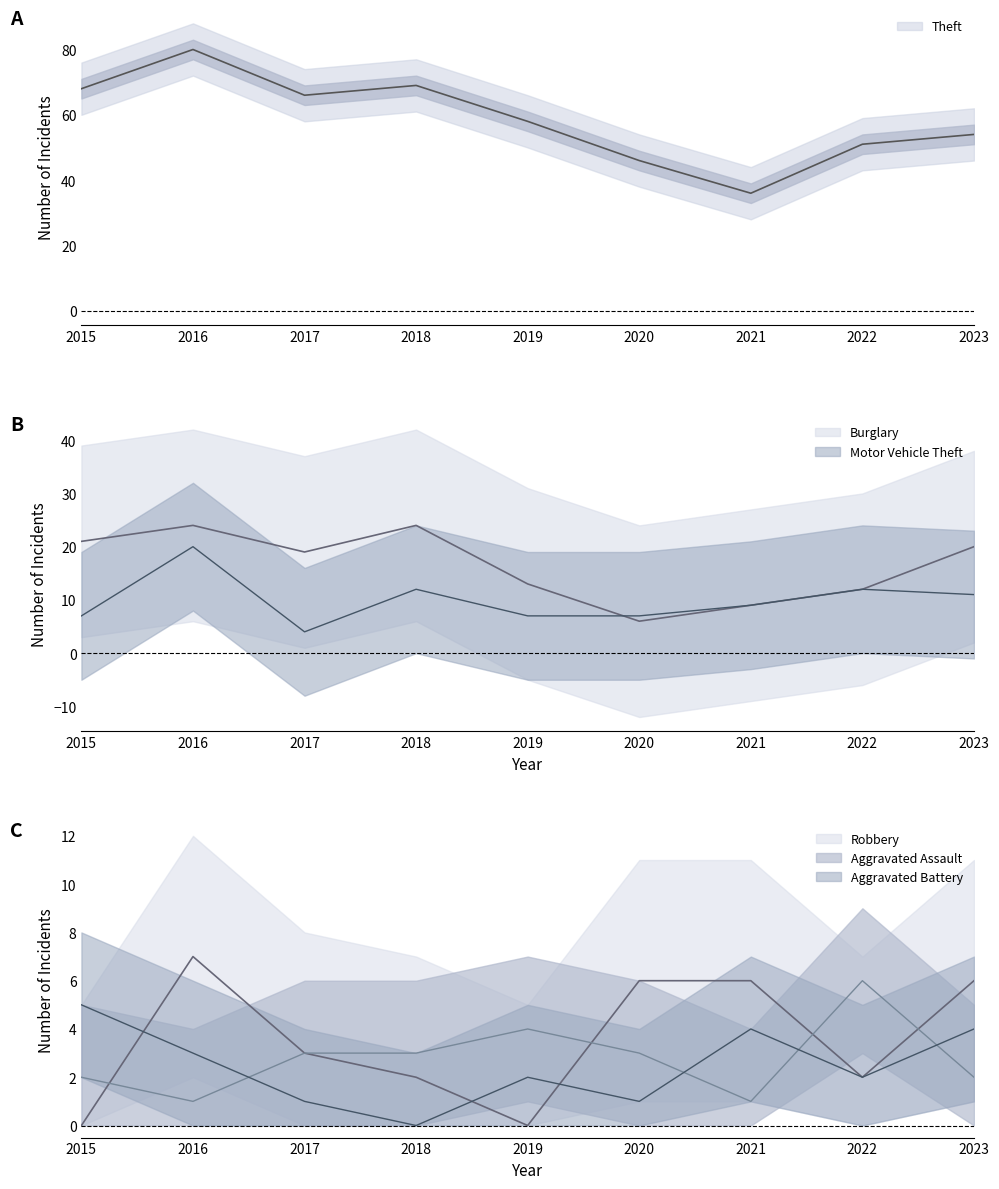

True or false: Aggravated Battery and Theft intersect in this chart.

False